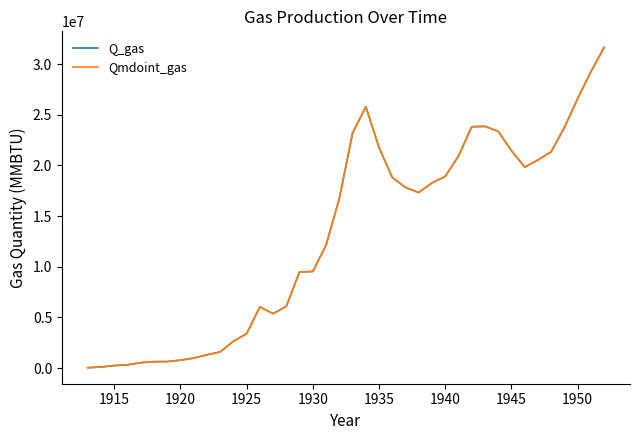

Is this an area chart (filled region under the line)?

No